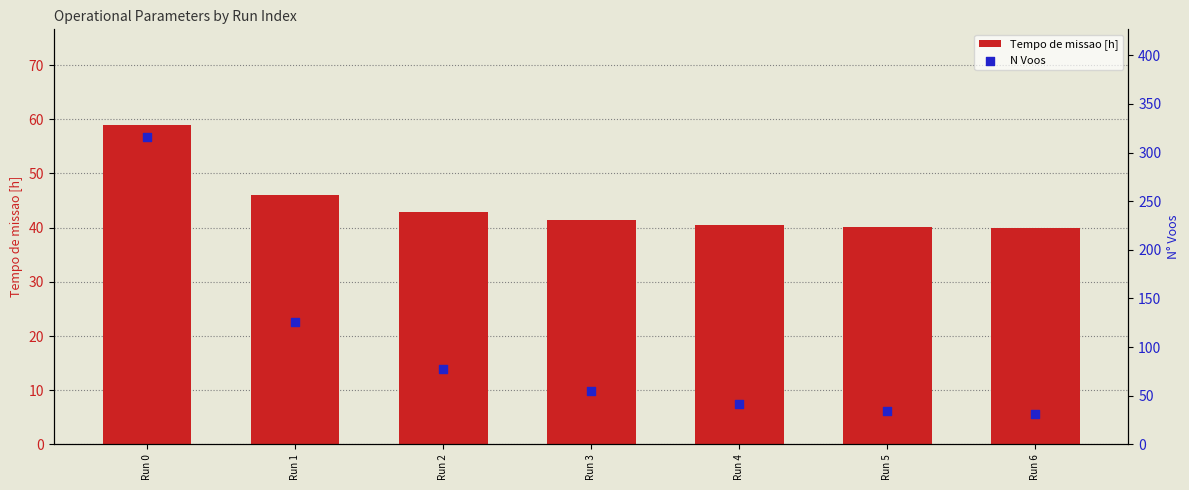

What are all the series names shown in the legend?

Tempo de missao [h], N Voos